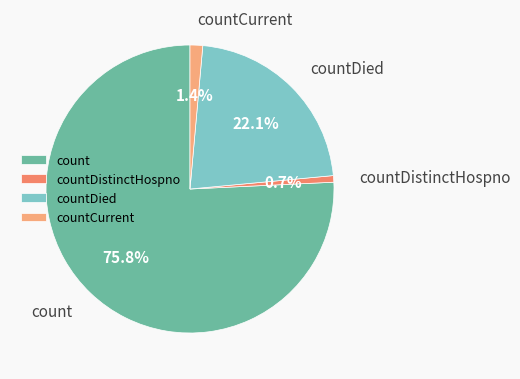

To the nearest percent, what is the average slice percentage?

25%